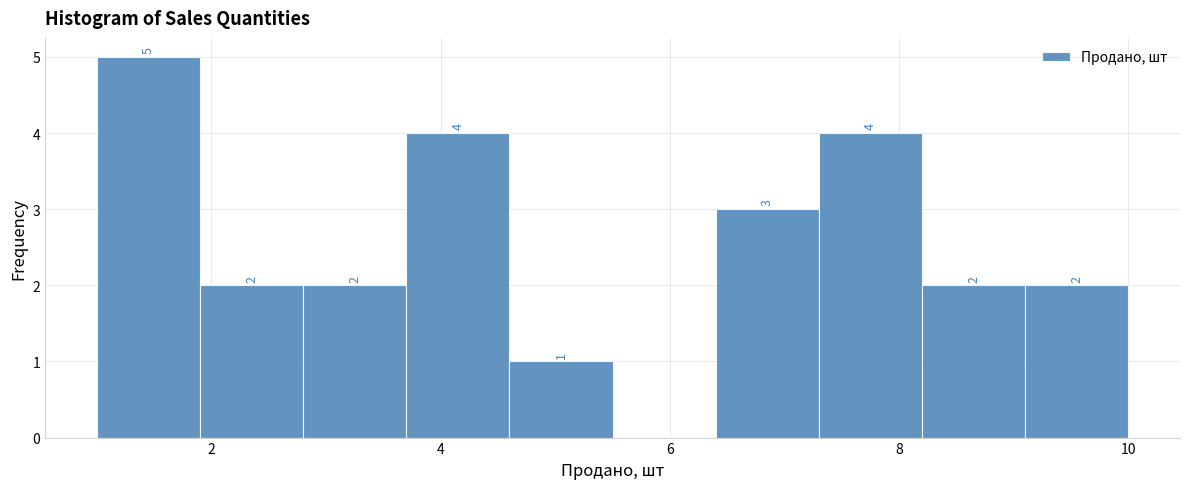

Over which range of the x-axis is the bar tallest?

1.0 to 1.9